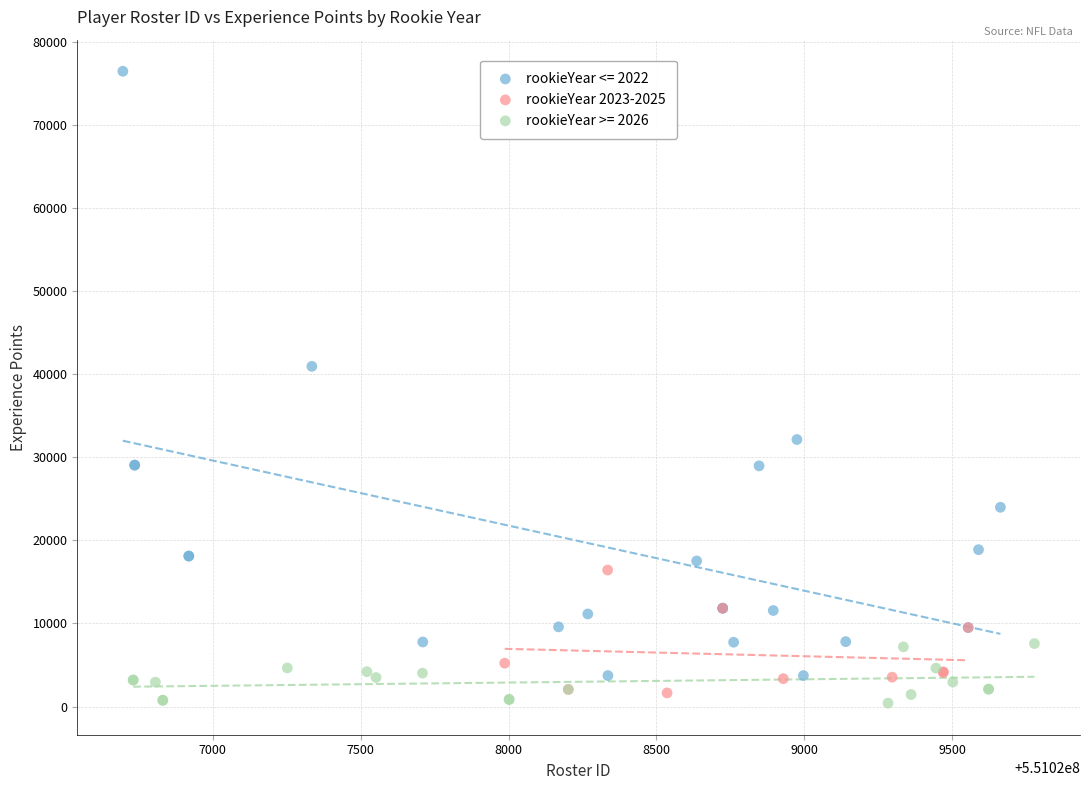

Which series contains the highest Y value?

rookieYear <= 2022